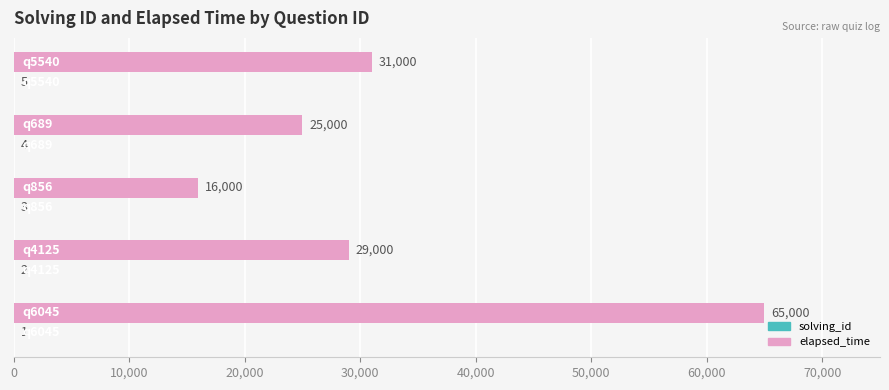

What is the sum of all elapsed_time values?

166000